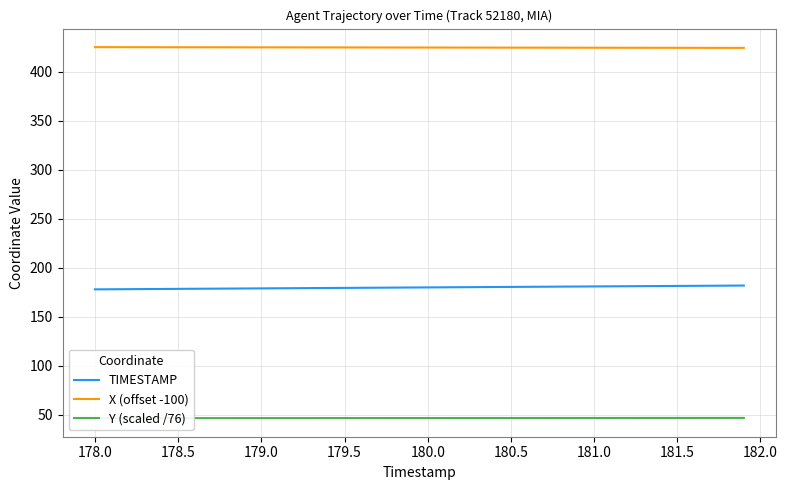

True or false: TIMESTAMP and X (offset -100) cross at least once.

False